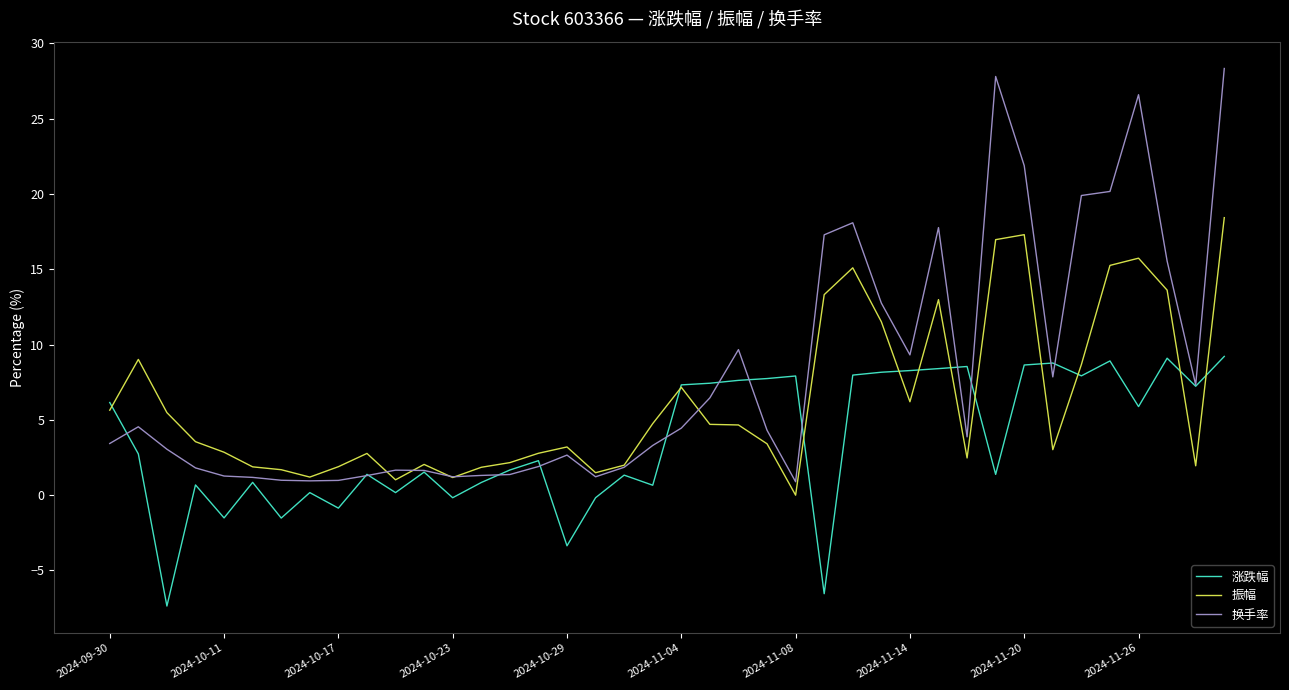

What is the minimum value for 换手率?

0.9